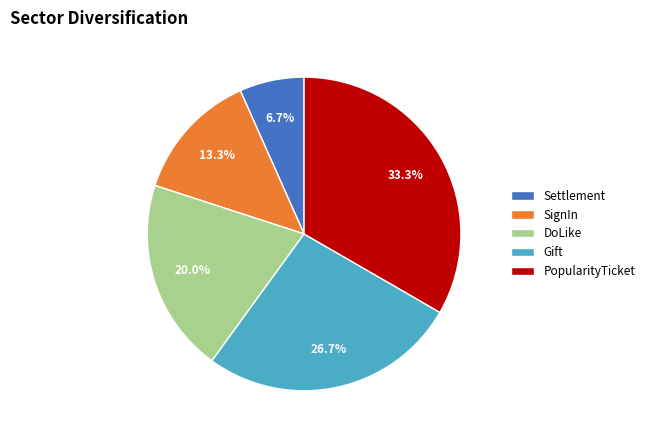

Does PopularityTicket account for over 50% of the chart?

No